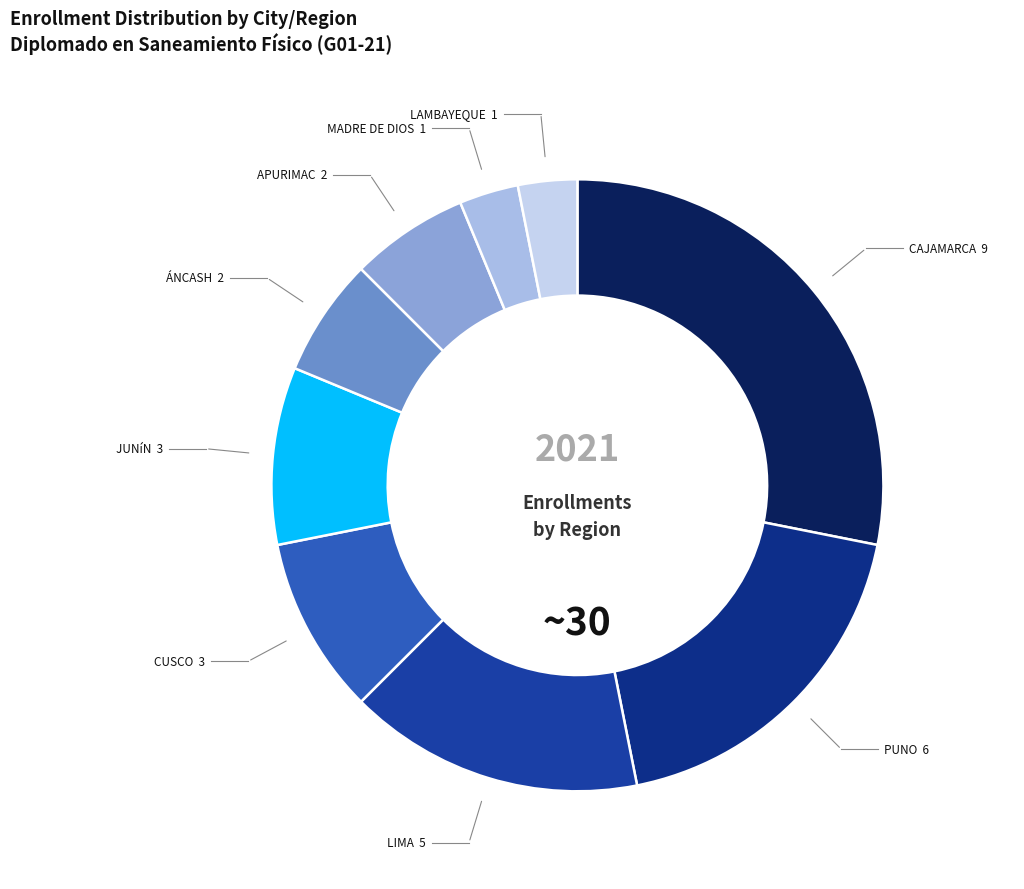

Between LAMBAYEQUE and CAJAMARCA, which is larger?

CAJAMARCA